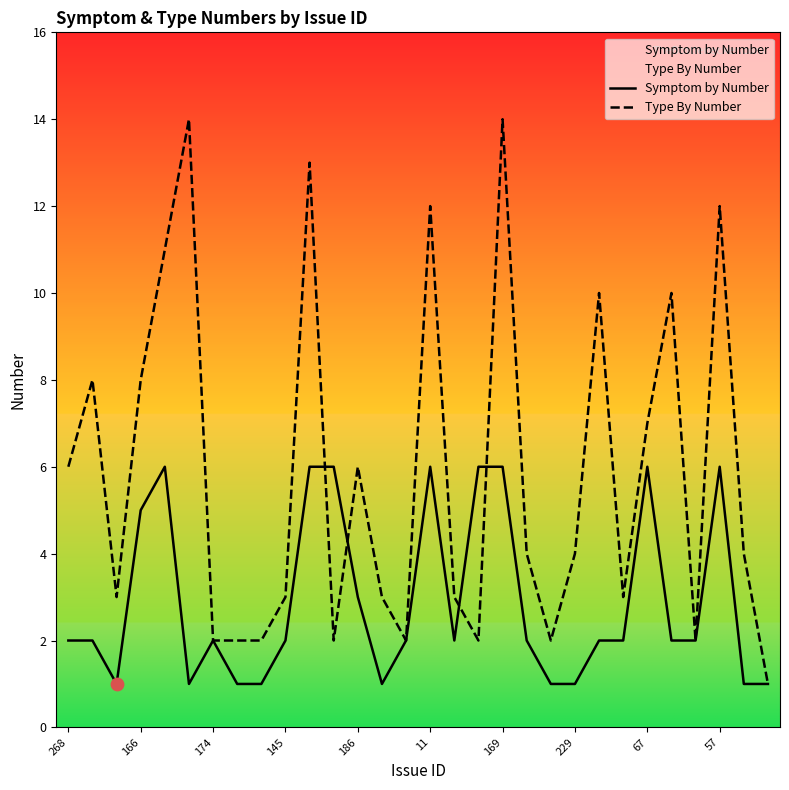

Which series has the largest total across all categories?

Type By Number